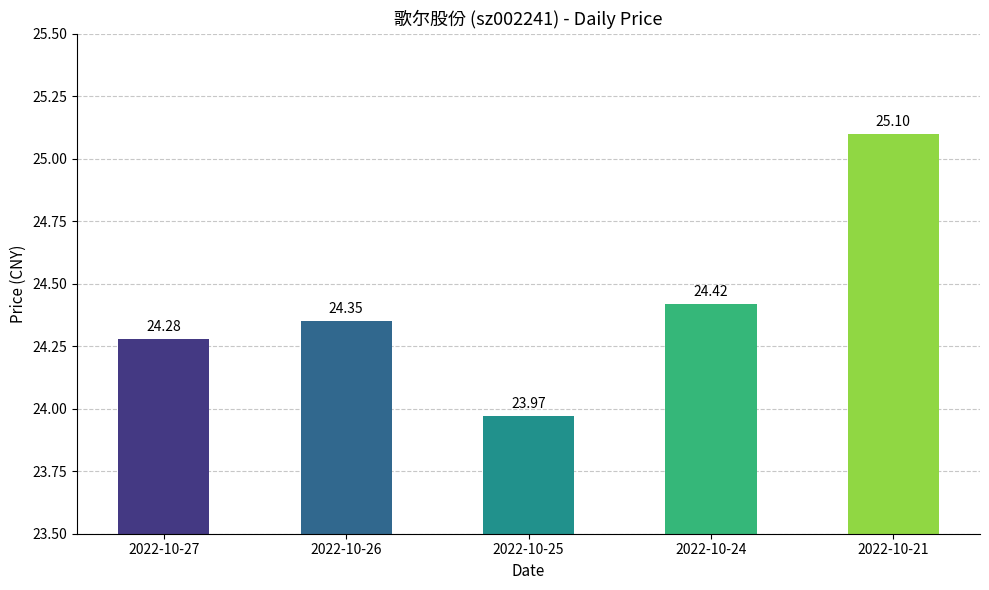

What is the sum of the values at 2022-10-25 and 2022-10-24?

48.4